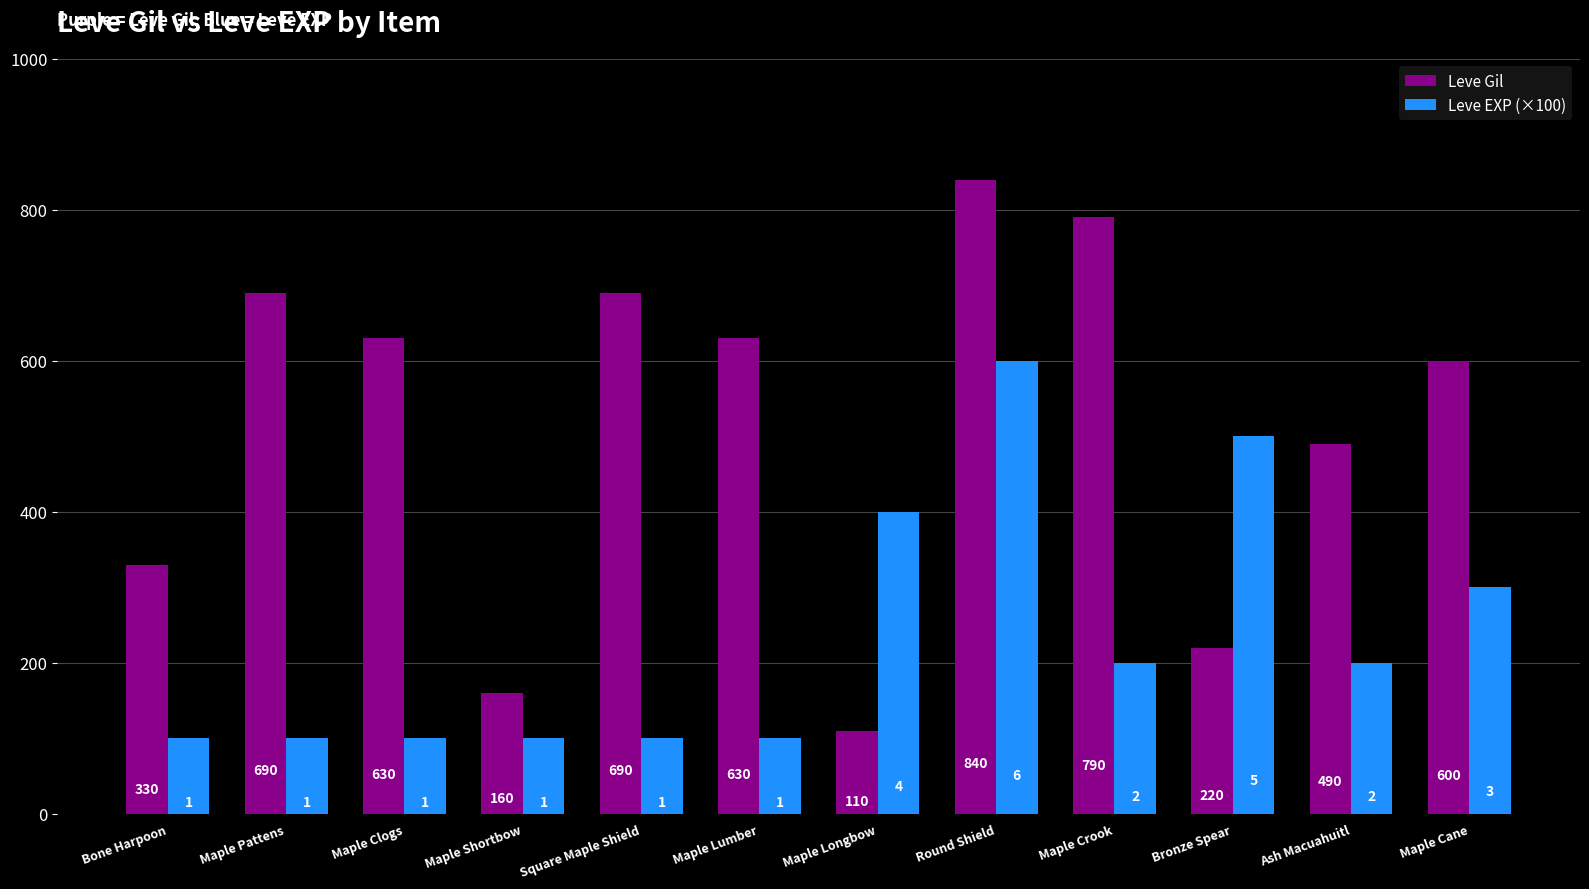

Which category has the highest value across all series?

Round Shield